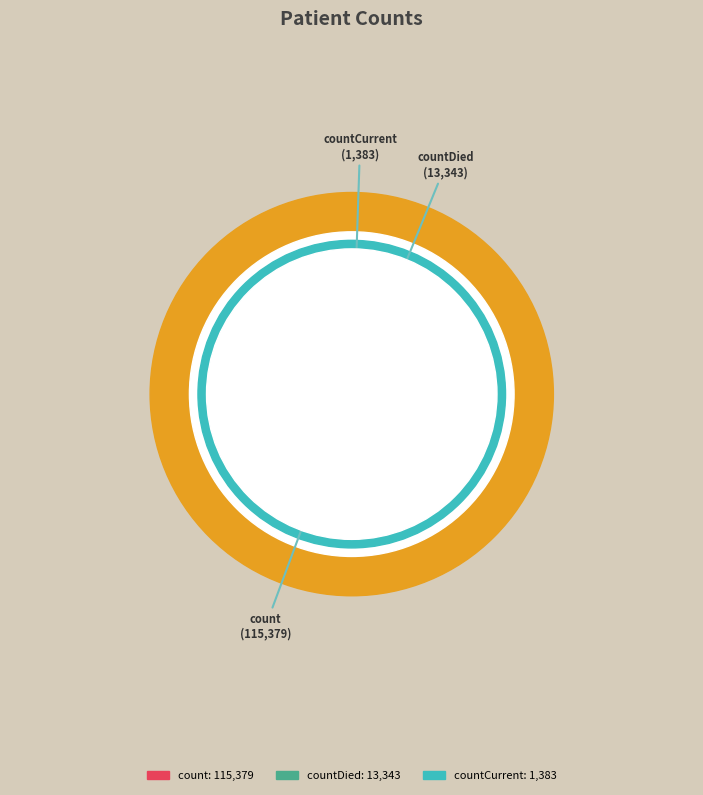

Rank the categories by value from highest to lowest.

count, countDied, countCurrent